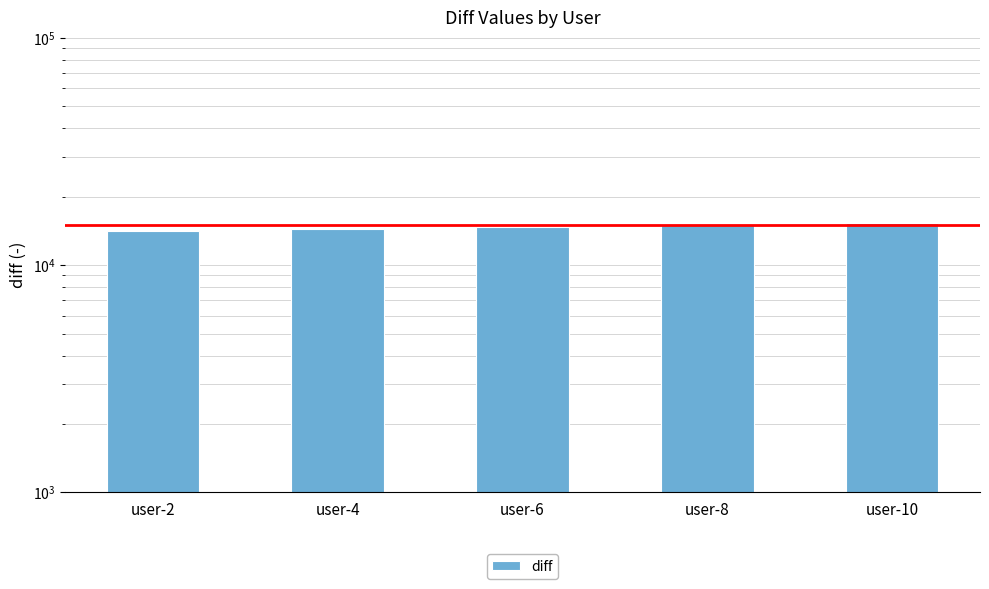

What is the sum of the values at user-2 and user-10?

29520